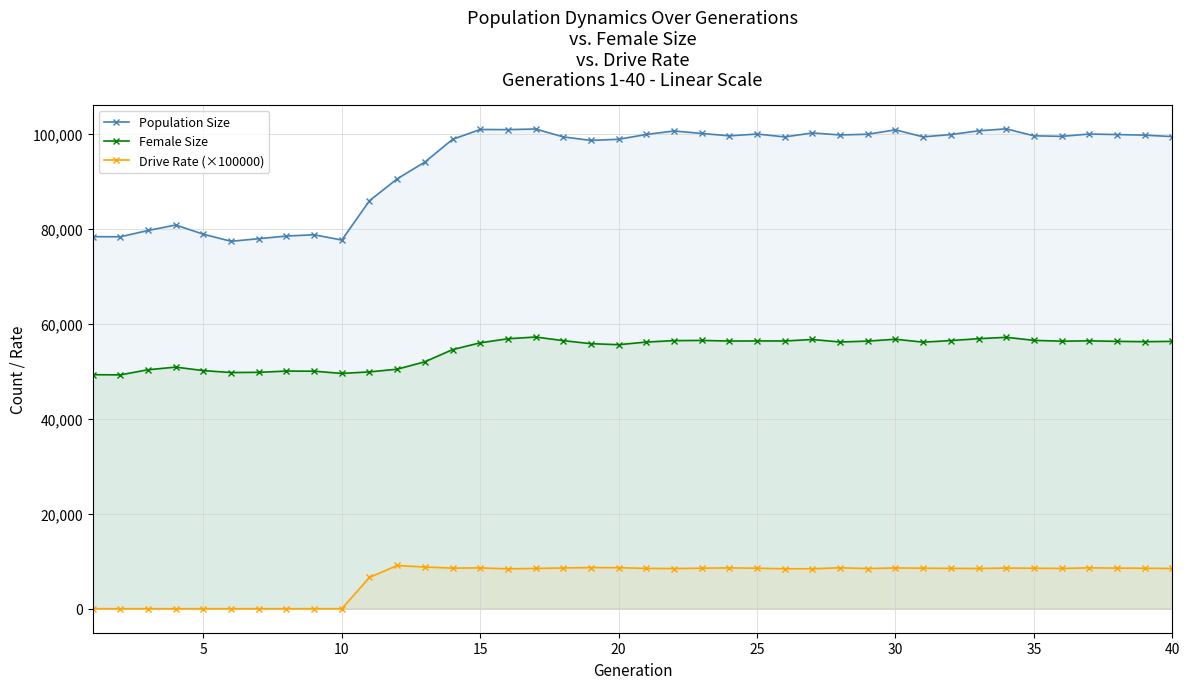

True or false: Female Size has a value of 18667.5 at 35.

False